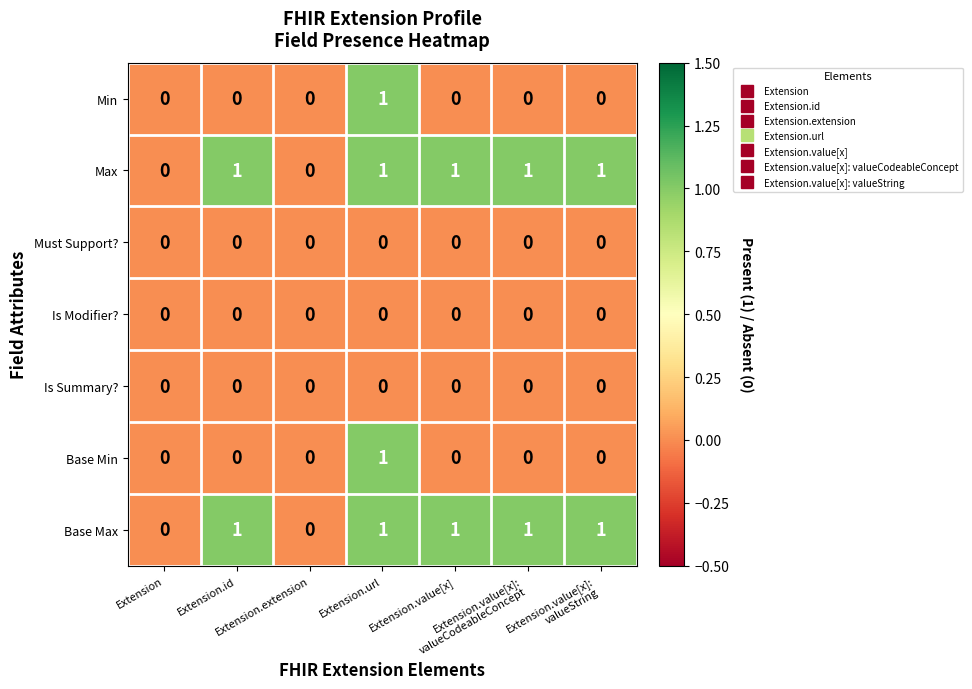

How many data points does each series have?

7